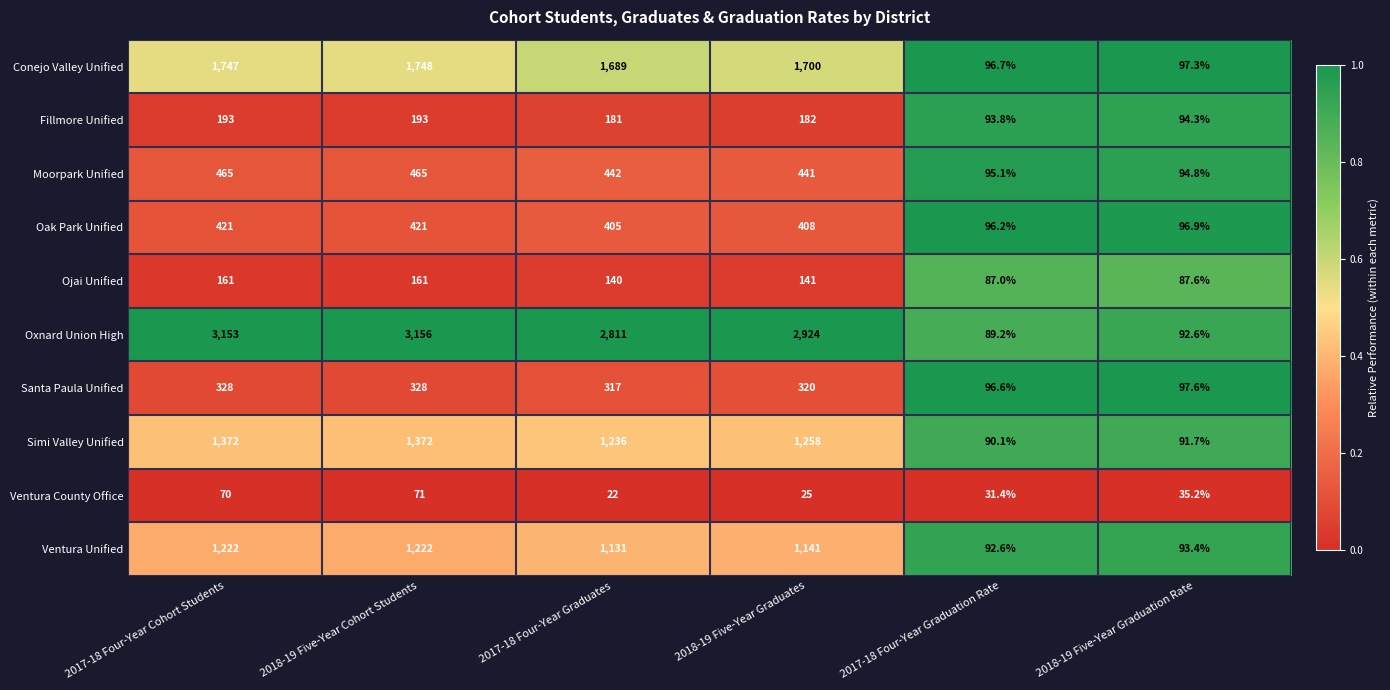

Count the number of data series in this chart.

10